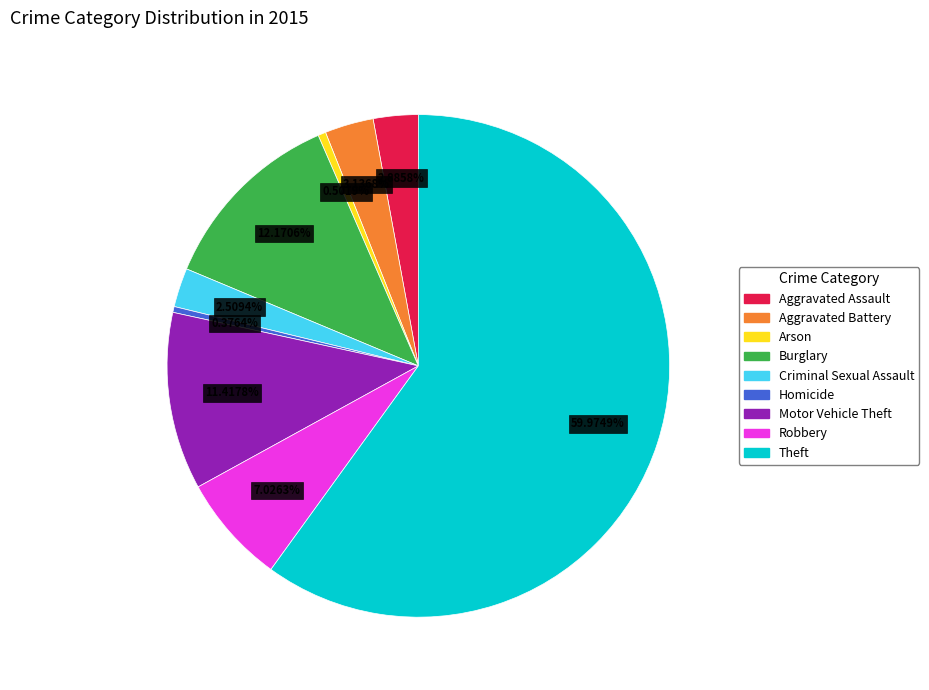

What is the largest slice in the pie chart?

Theft